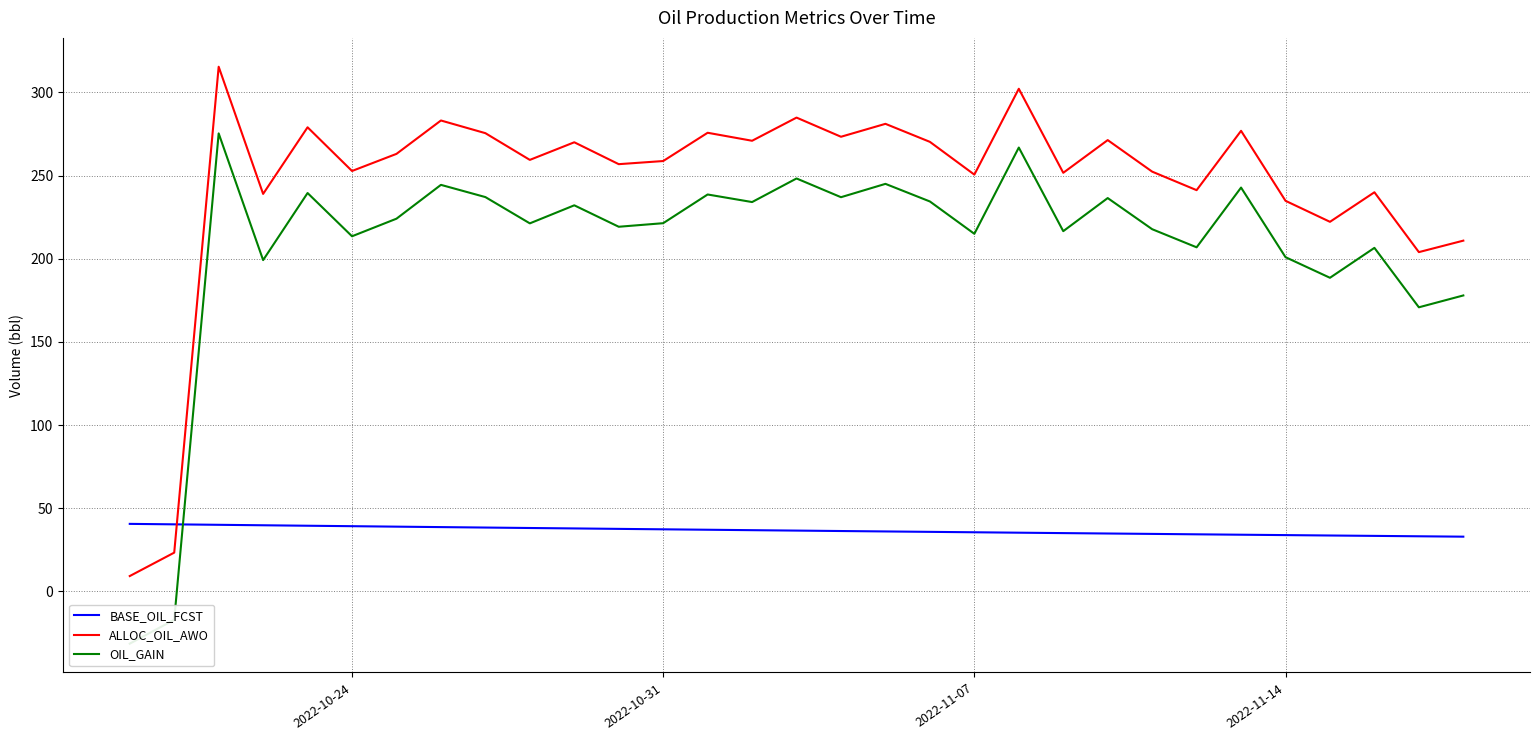

Which series has the largest total across all categories?

ALLOC_OIL_AWO